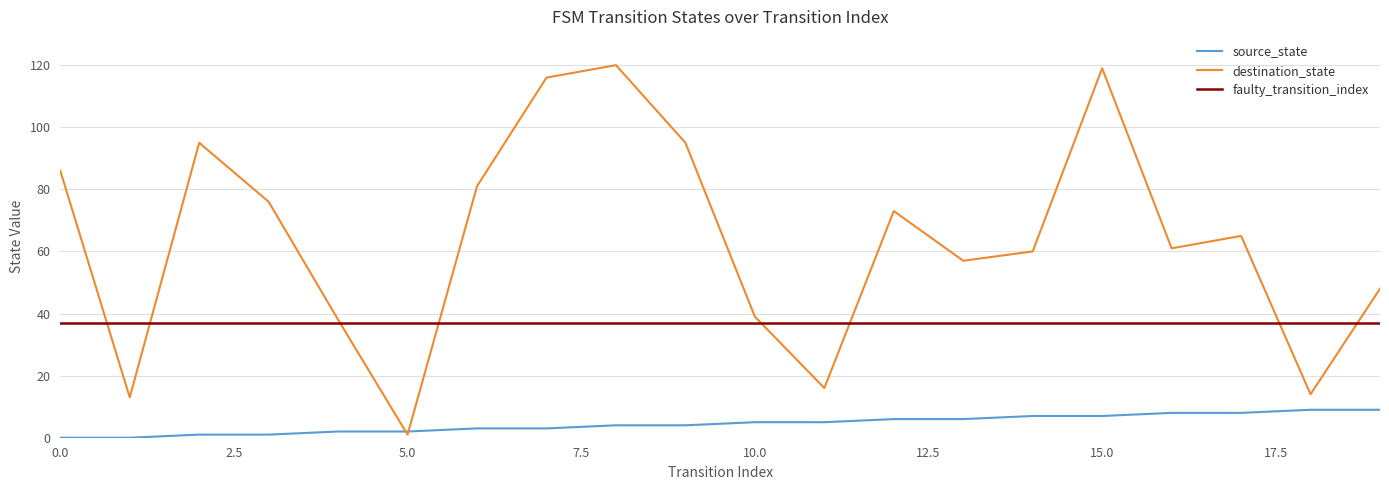

What is the value of the source_state point at the 18th from the left?

8